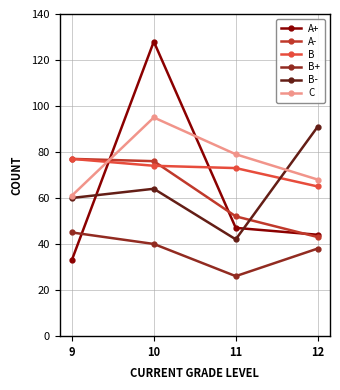

Does the chart display data point markers on the line(s)?

Yes